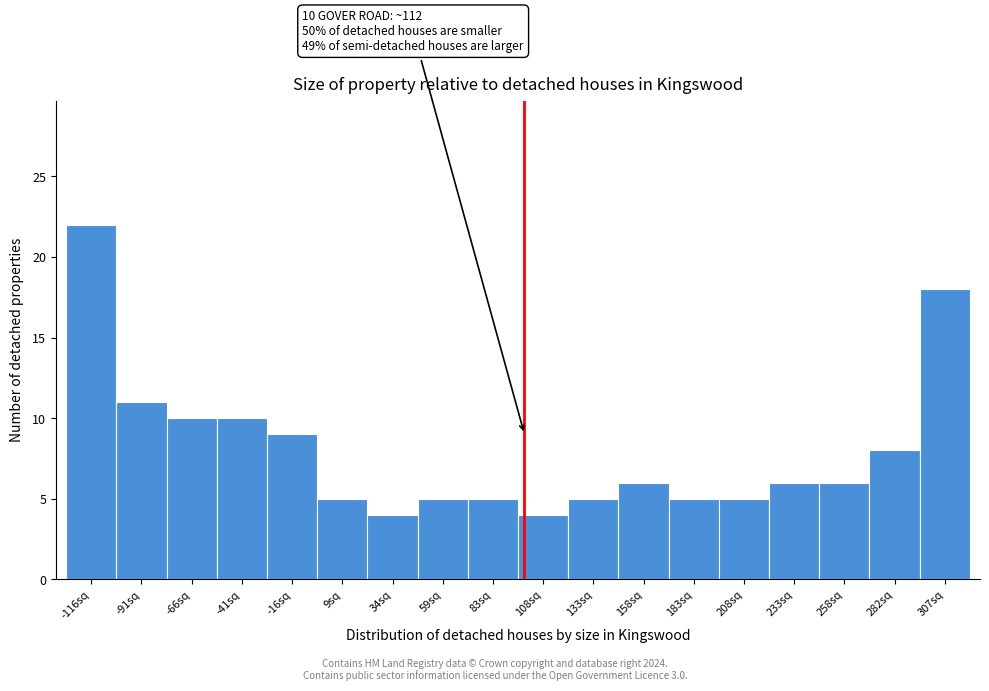

Reading left to right, list all the values displayed in this chart.

-116sq=22	-91sq=11	-66sq=10	-41sq=10	-16sq=9	9sq=5	34sq=4	59sq=5	83sq=5	108sq=4	133sq=5	158sq=6	183sq=5	208sq=5	233sq=6	258sq=6	282sq=8	307sq=18